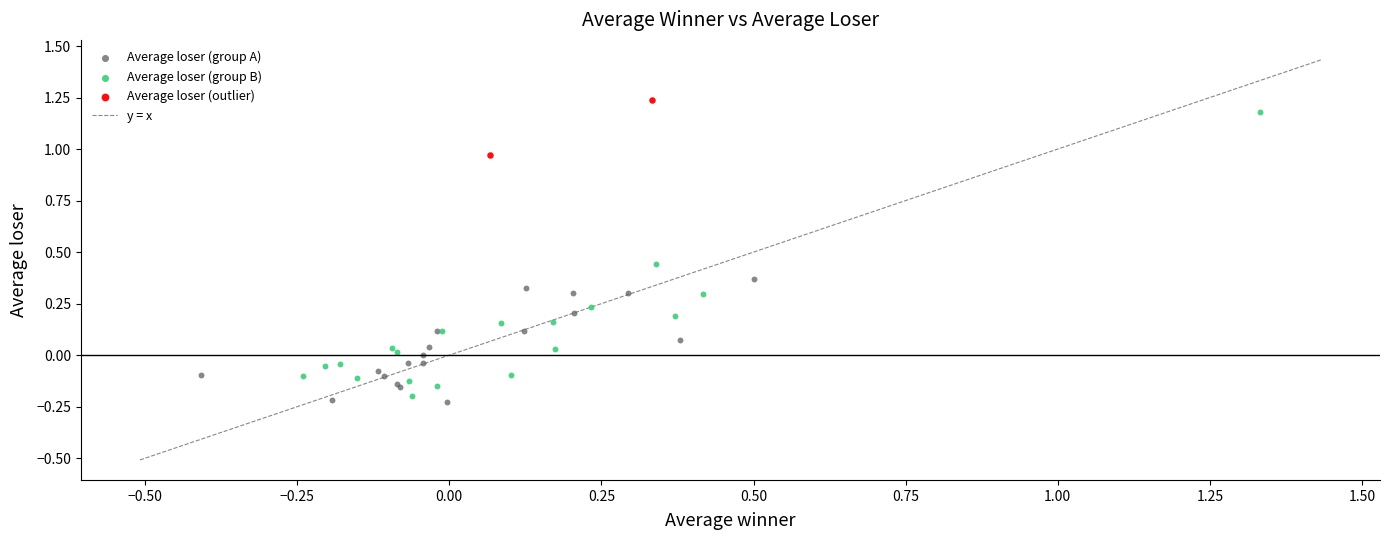

Which series has the largest Y range (max minus min)?

Average loser (group B)